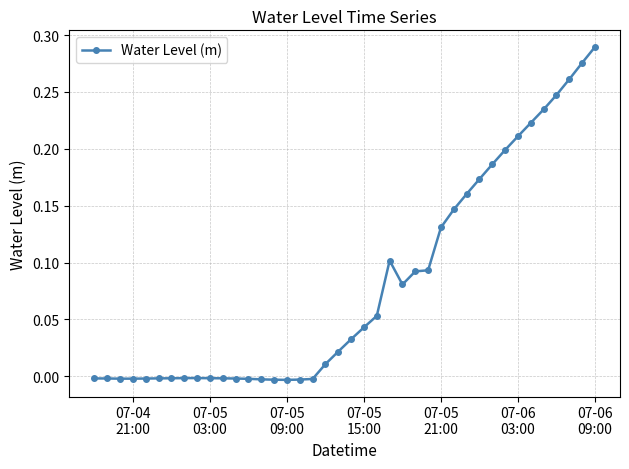

How many values are below 0?

18